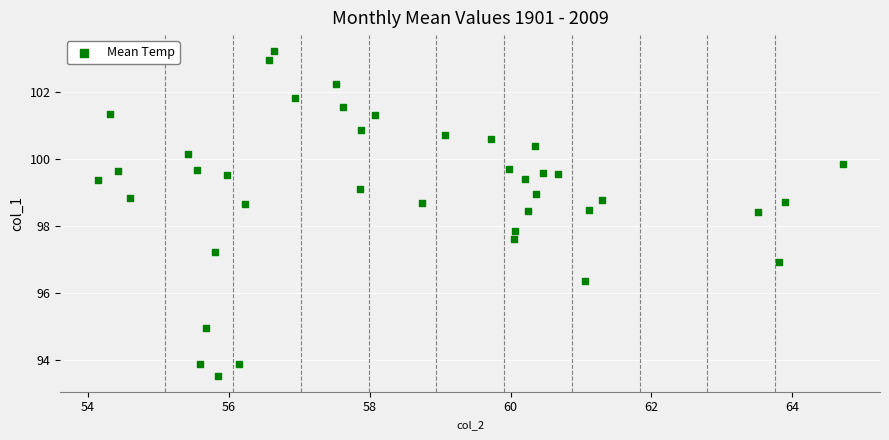

What is the range of Y values (max minus min)?

9.7